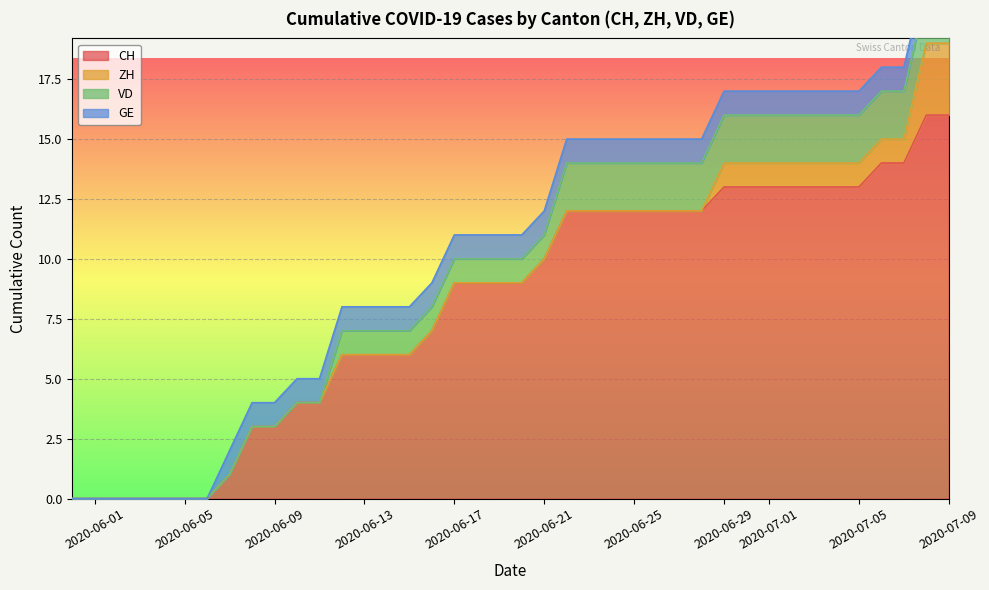

Which has a higher value, 1 or 4?

4